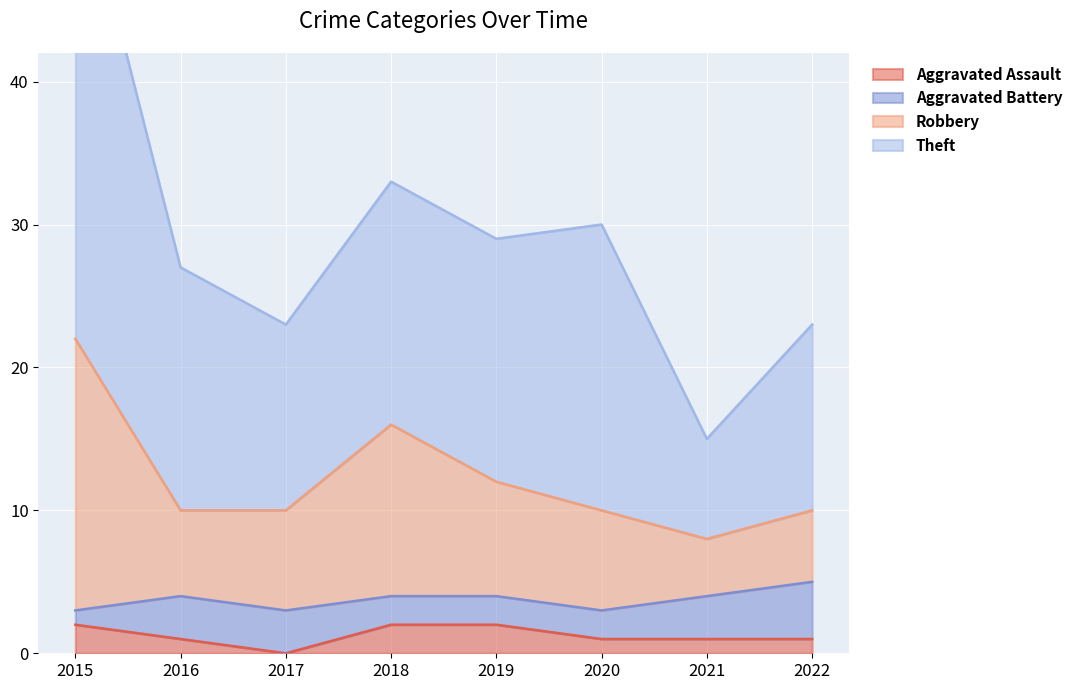

Is it true that Aggravated Assault equals 2 at 2018?

True